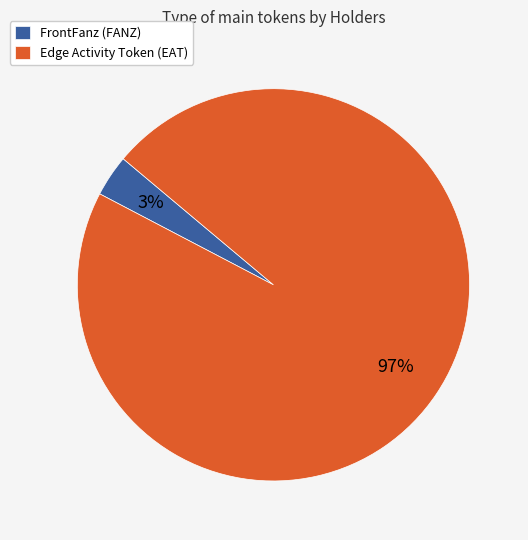

What percentage is the FrontFanz (FANZ) slice, to the nearest percent?

3%